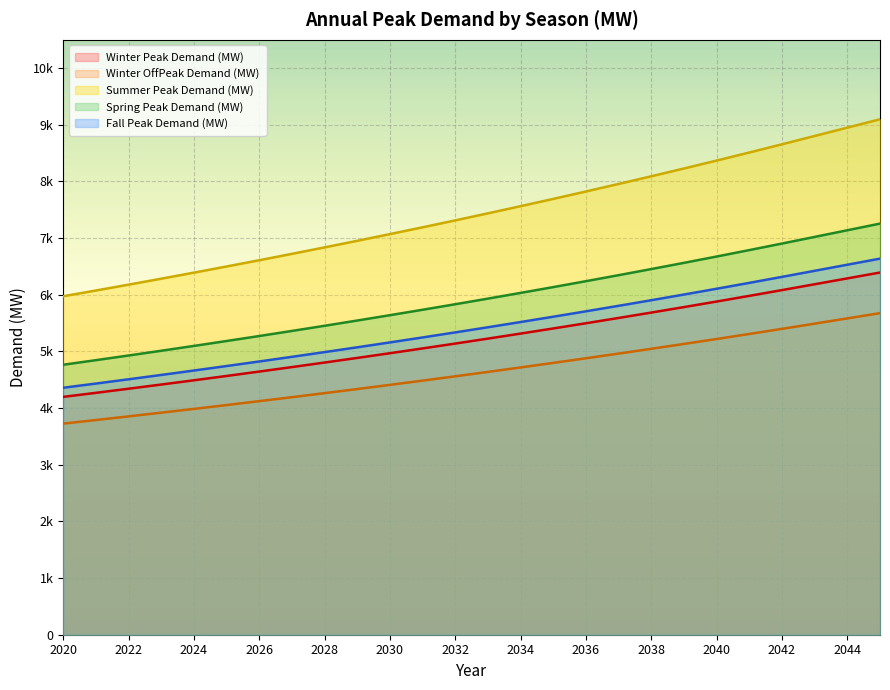

True or false: Winter Peak Demand (MW) and Summer Peak Demand (MW) intersect in this chart.

False